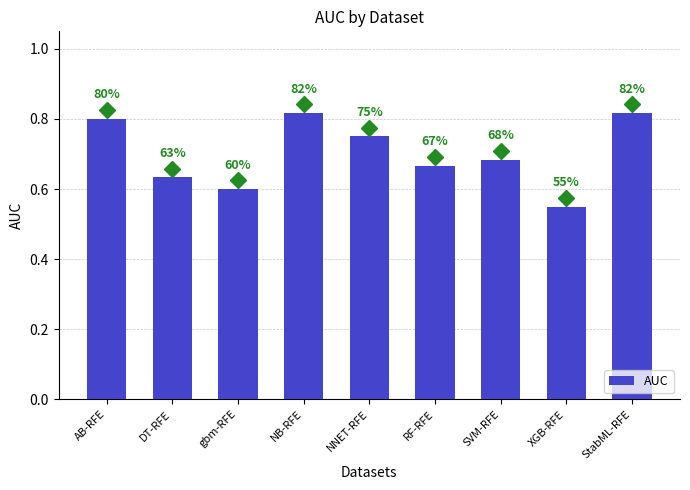

Reading left to right, extract all data points from this chart.

AB-RFE=0.8	DT-RFE=0.6	gbm-RFE=0.6	NB-RFE=0.8	NNET-RFE=0.8	RF-RFE=0.7	SVM-RFE=0.7	XGB-RFE=0.6	StabML-RFE=0.8